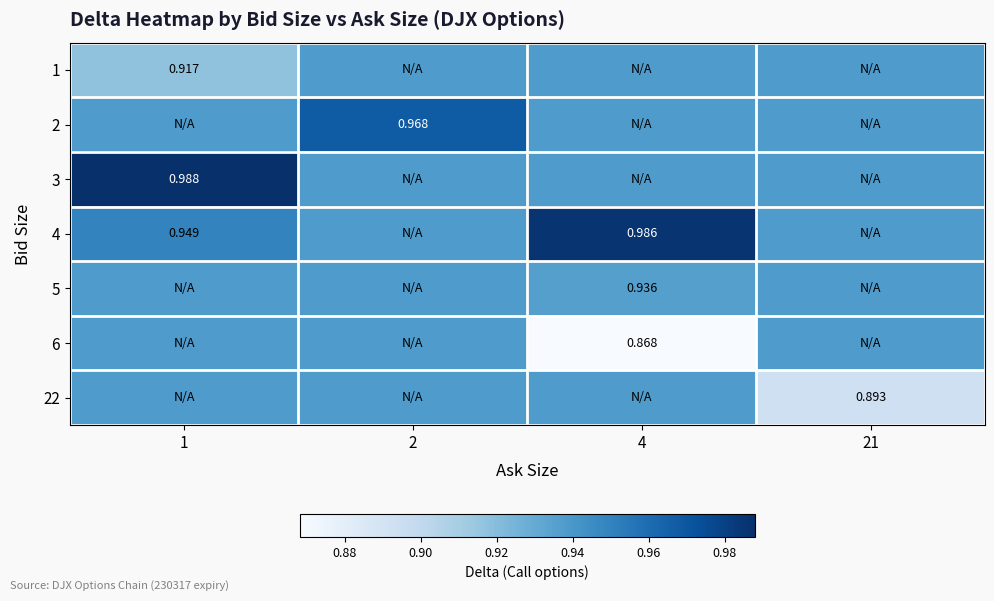

Is the value of 5 at 1 greater than the value of 2 at 2?

No